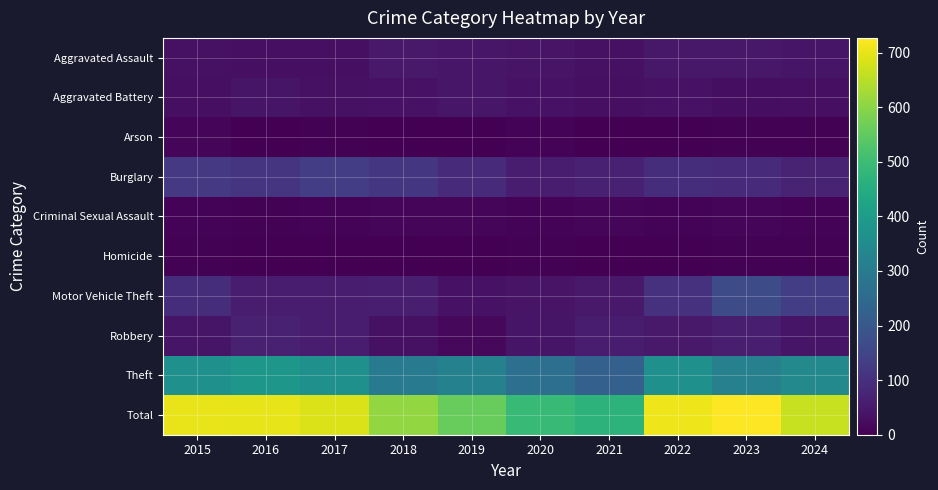

Between 2020 and 2017, which is larger?

2020